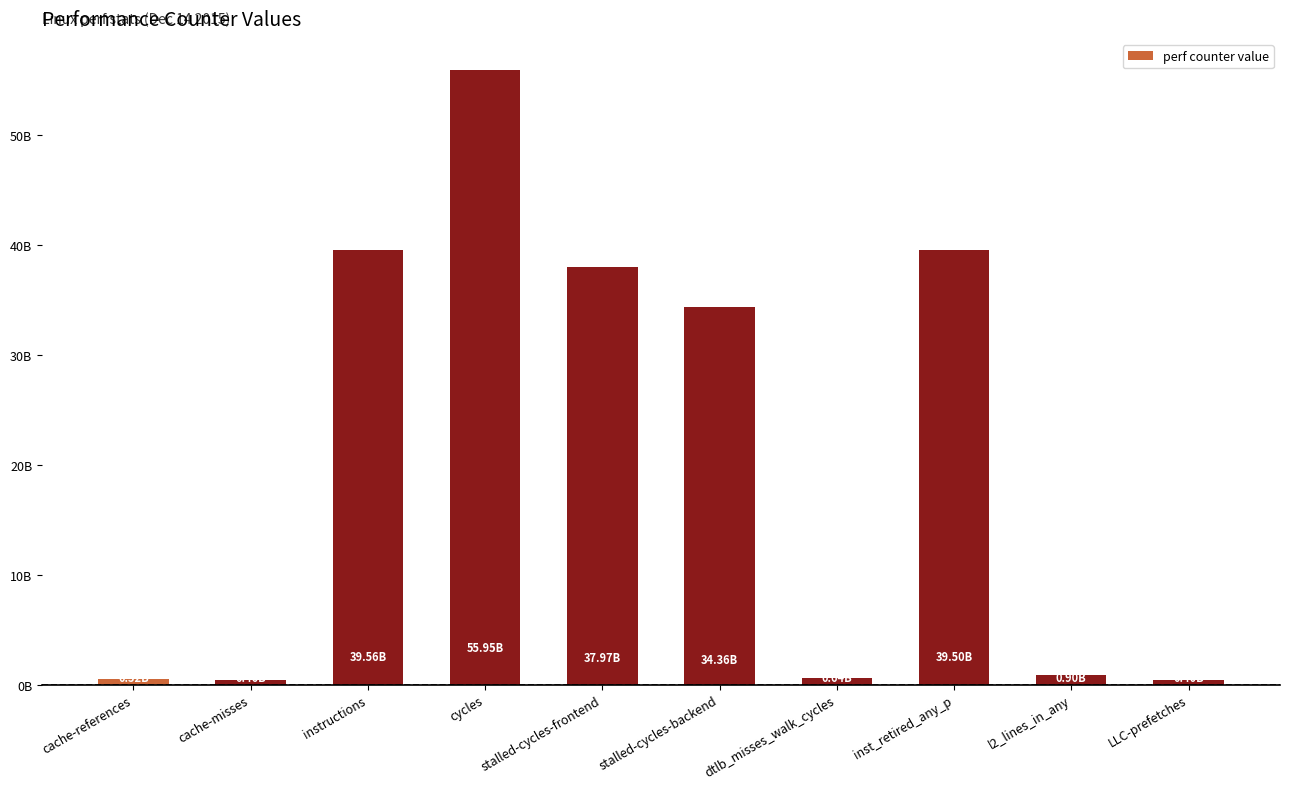

What position from the right is dtlb_misses_walk_cycles?

4